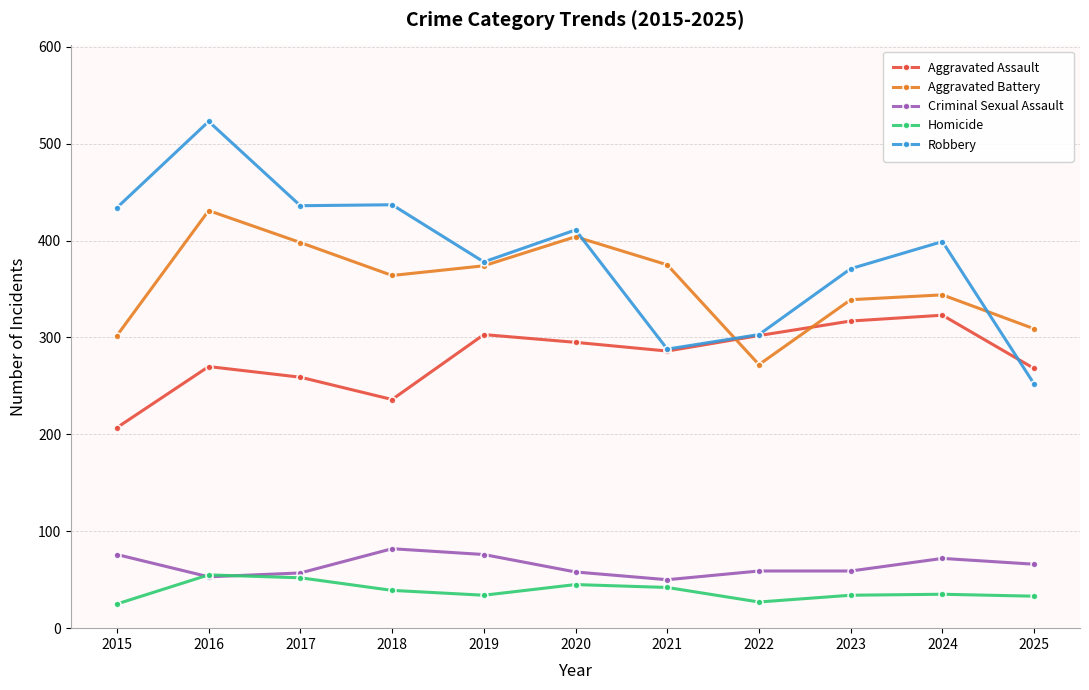

In Aggravated Assault, how many points are lower than both neighbors (excluding endpoints)?

2